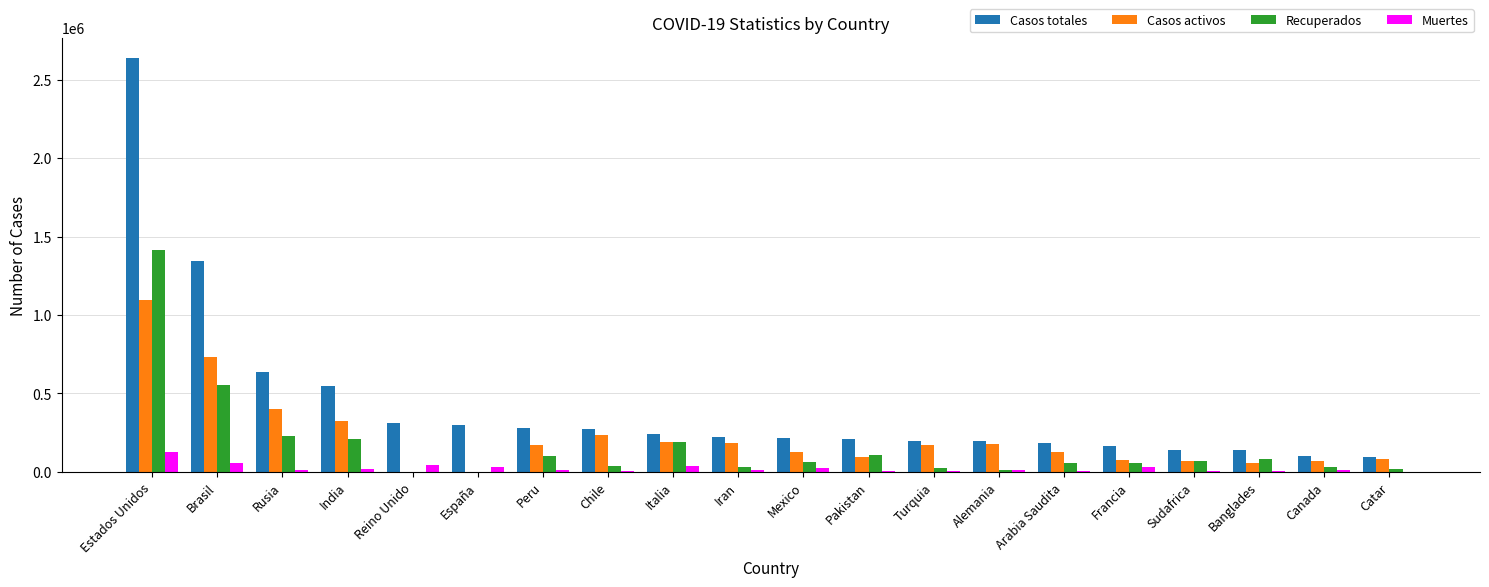

Which series has the largest range (max minus min)?

Casos totales